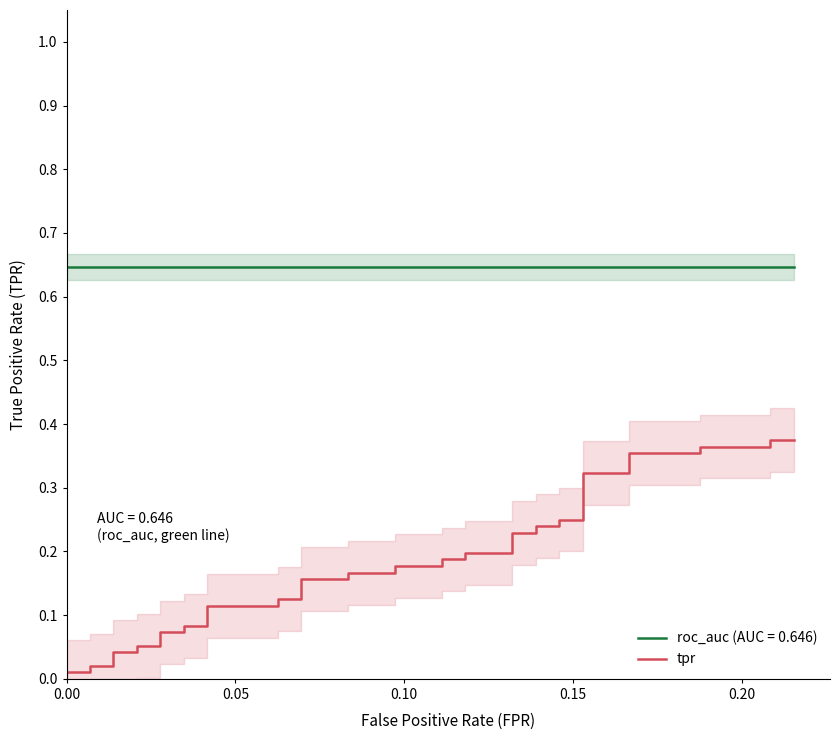

What is the label of the 5th point from the left?

0.15